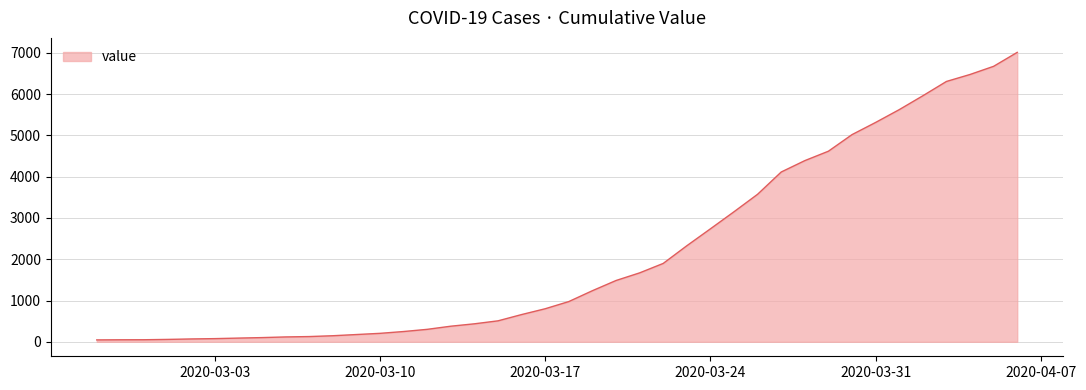

What is the difference between the maximum and minimum values?

6967